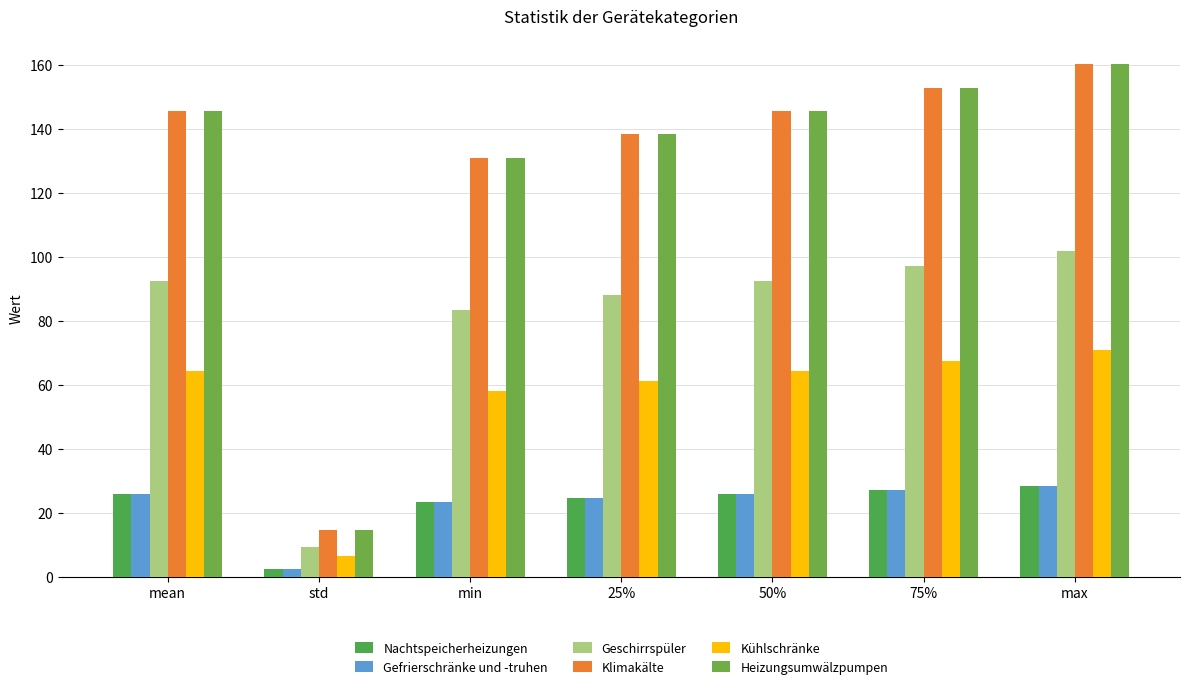

The value of Nachtspeicherheizungen at mean is 25.8. True or false?

True